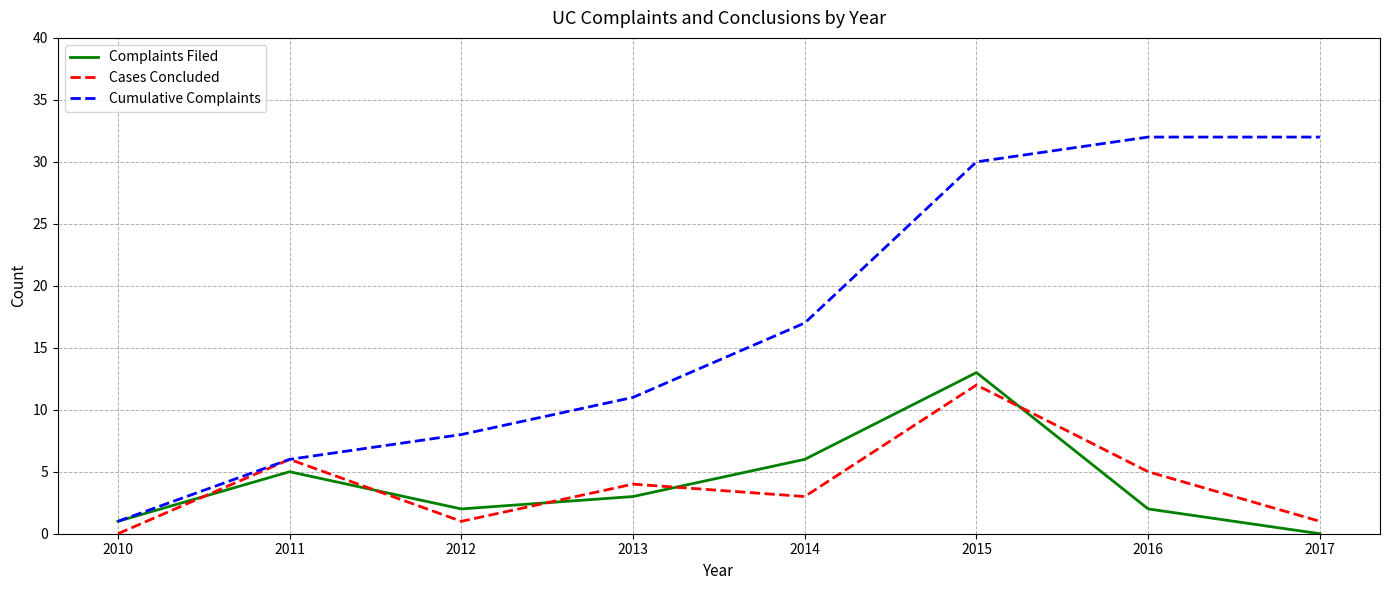

Which series ends up on top after the final intersection of Cases Concluded and Complaints Filed?

Cases Concluded